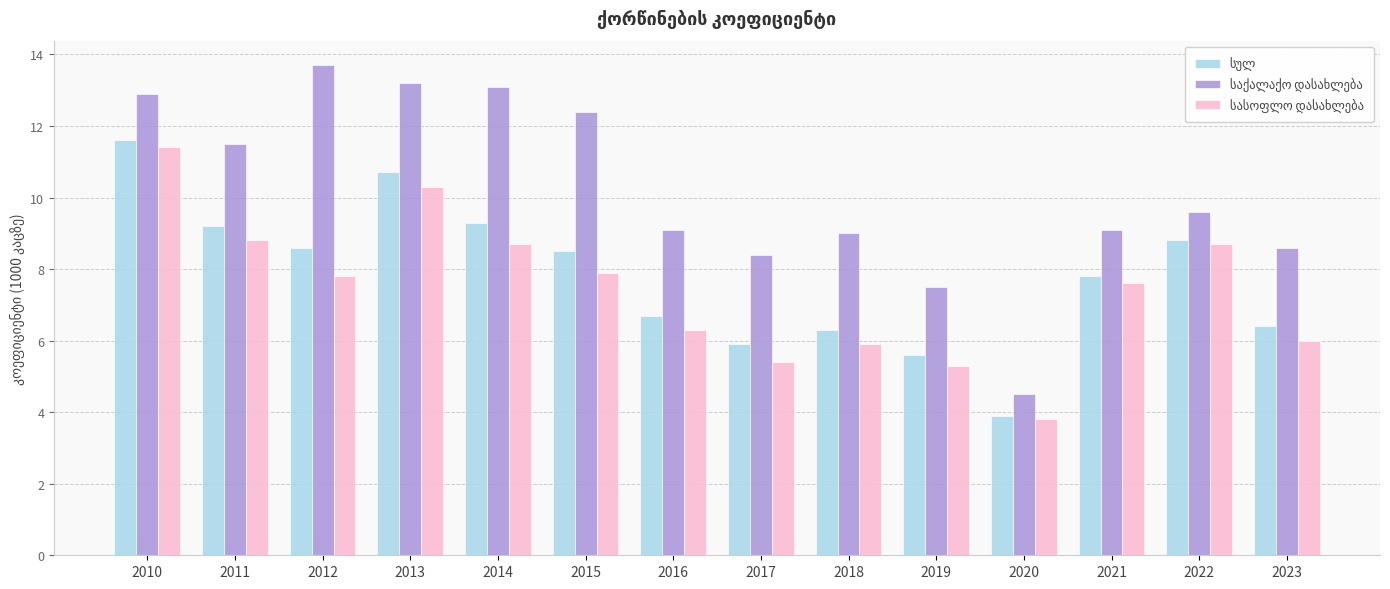

What is the difference between the highest and lowest values at 2010?

1.5